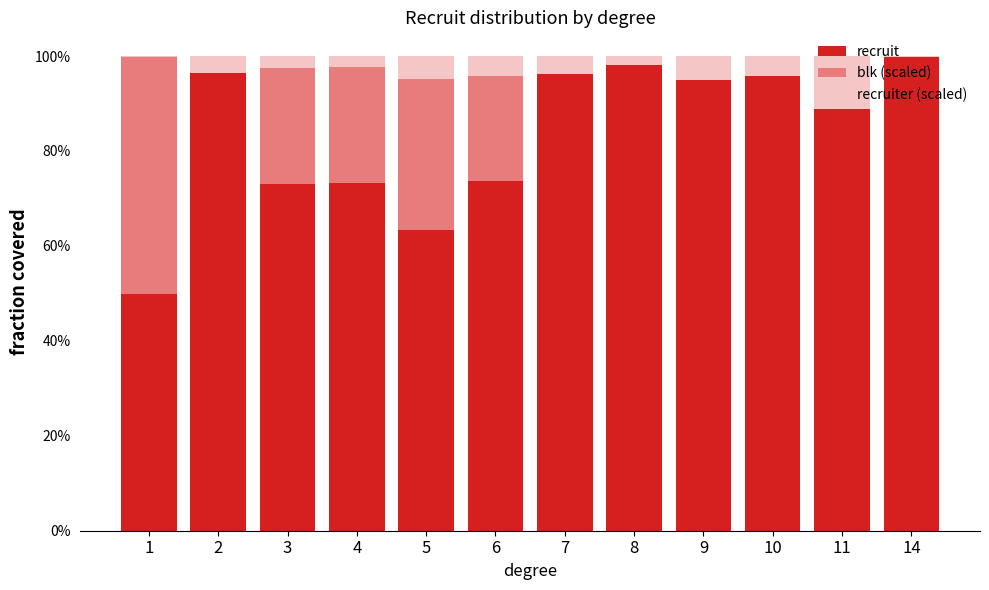

What are all the series names shown in the legend?

recruit, blk (scaled), recruiter (scaled)